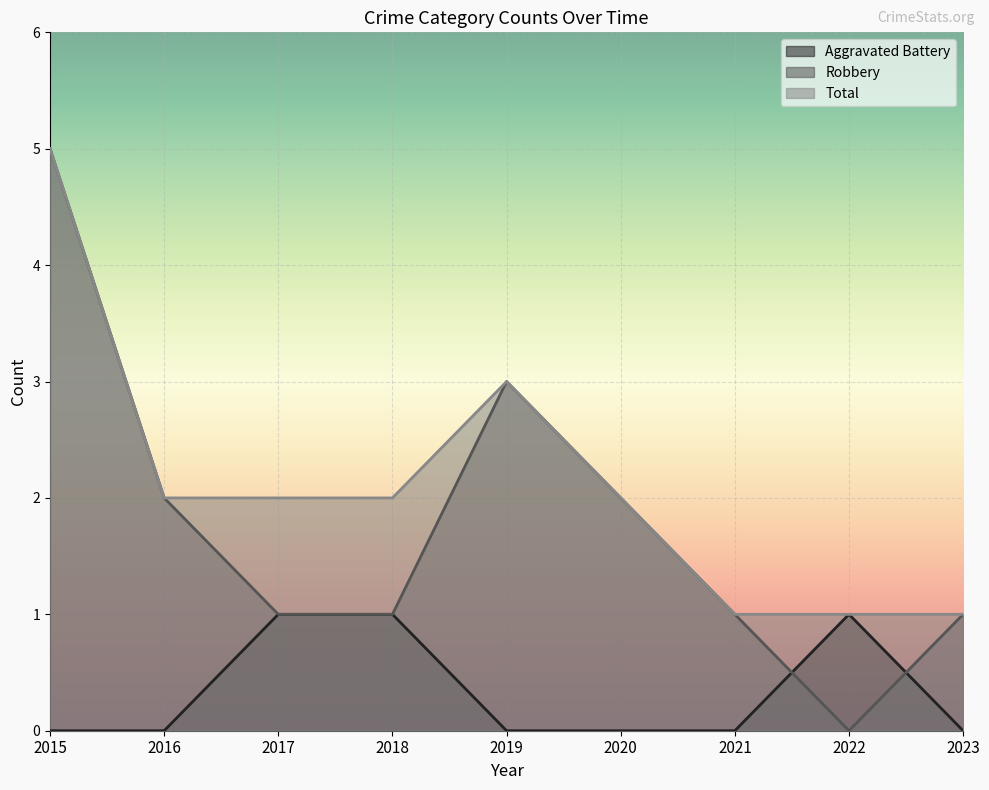

What is the spread (max minus min) of values at 2016?

2